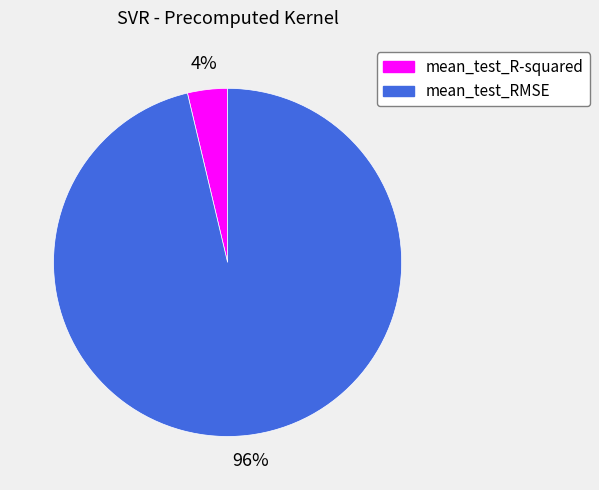

To the nearest percent, what percentage of the pie is mean_test_R-squared?

4%